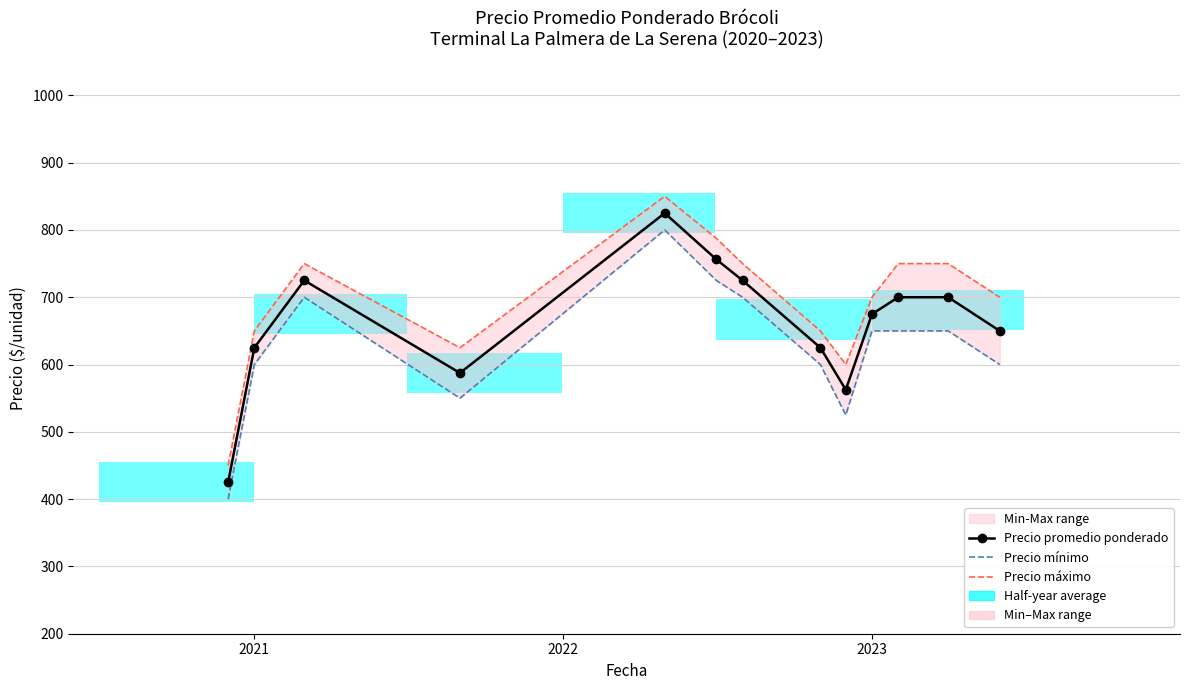

Which series has the largest range (max minus min)?

Precio promedio ponderado